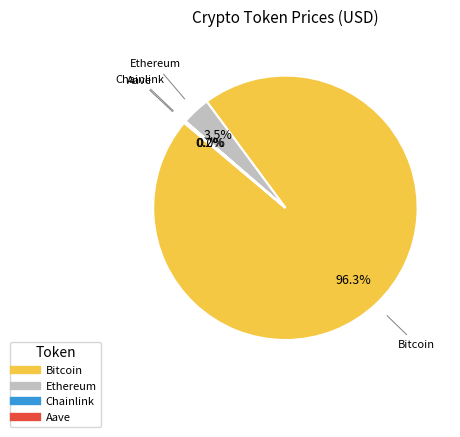

Combined, do Ethereum and Bitcoin account for over 50%?

Yes